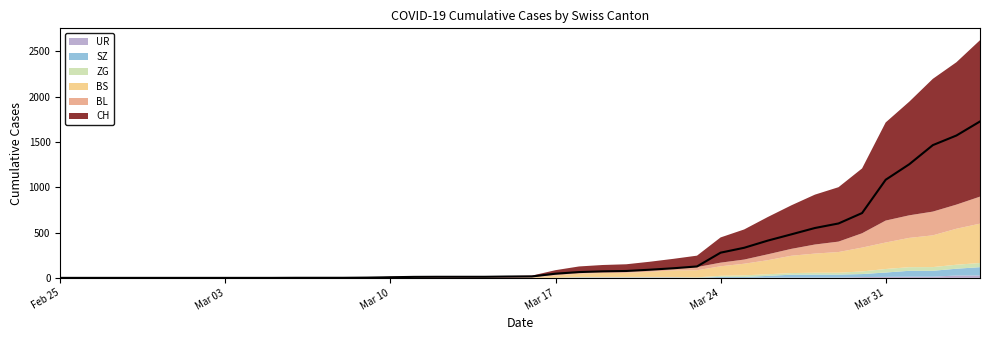

At which label does BS reach its minimum?

2020-02-25